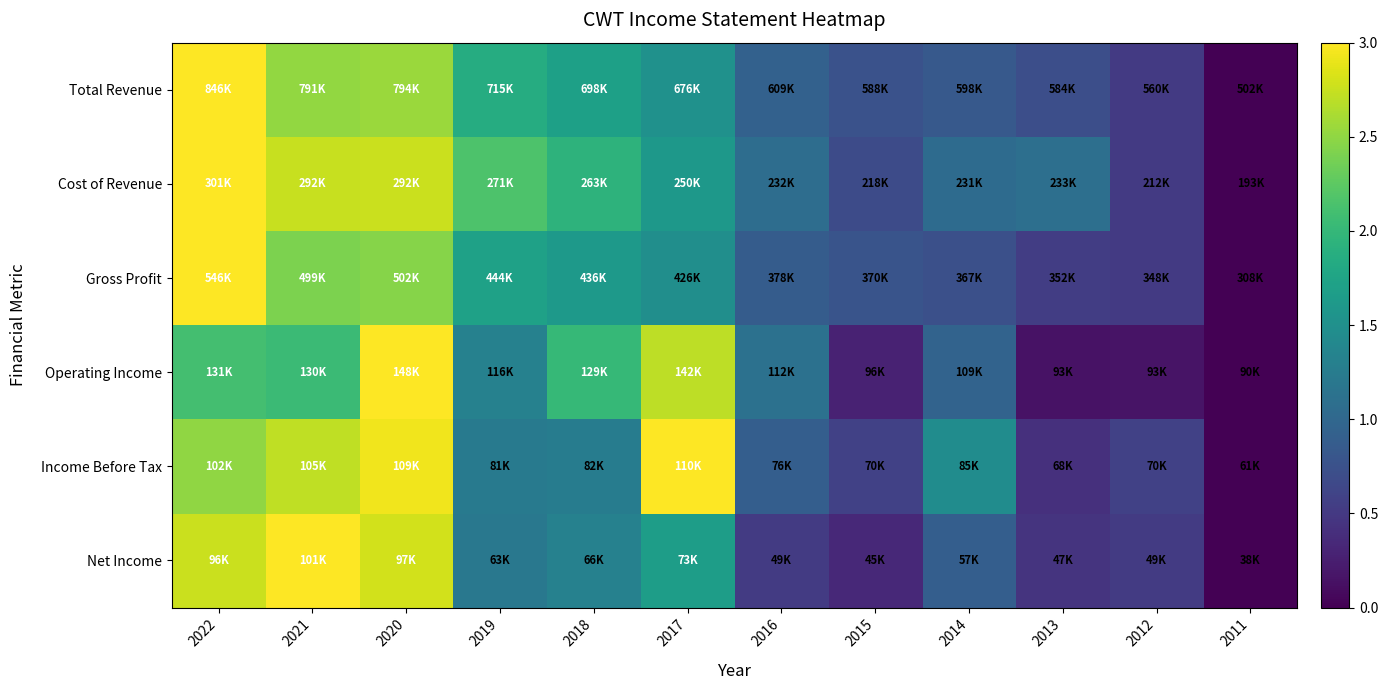

Reading left to right, transcribe all the data shown in this chart.

Total Revenue: 2022=3.0	2021=2.5	2020=2.5	2019=1.9	2018=1.7	2017=1.5	2016=0.9	2015=0.8	2014=0.8	2013=0.7	2012=0.5	2011=0.0
Cost of Revenue: 2022=3.0	2021=2.7	2020=2.8	2019=2.2	2018=1.9	2017=1.6	2016=1.1	2015=0.7	2014=1.0	2013=1.1	2012=0.5	2011=0.0
Gross Profit: 2022=3.0	2021=2.4	2020=2.5	2019=1.7	2018=1.6	2017=1.5	2016=0.9	2015=0.8	2014=0.7	2013=0.5	2012=0.5	2011=0.0
Operating Income: 2022=2.1	2021=2.0	2020=3.0	2019=1.3	2018=2.0	2017=2.7	2016=1.1	2015=0.3	2014=1.0	2013=0.2	2012=0.2	2011=0.0
Income Before Tax: 2022=2.5	2021=2.7	2020=2.9	2019=1.2	2018=1.3	2017=3.0	2016=0.9	2015=0.6	2014=1.5	2013=0.4	2012=0.6	2011=0.0
Net Income: 2022=2.8	2021=3.0	2020=2.8	2019=1.2	2018=1.3	2017=1.7	2016=0.5	2015=0.3	2014=0.9	2013=0.5	2012=0.5	2011=0.0